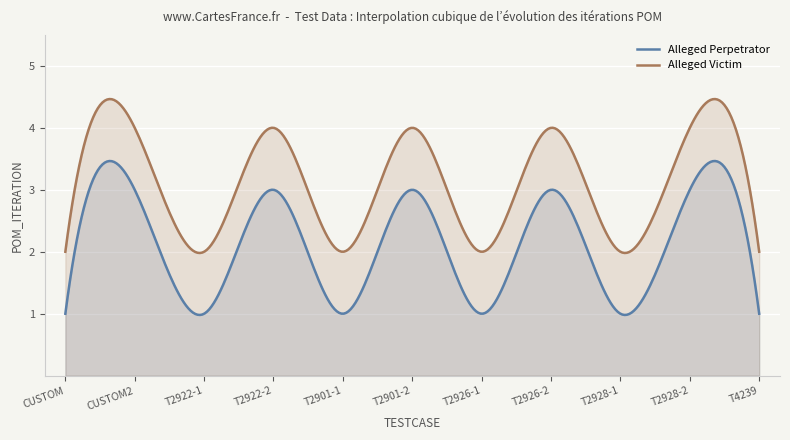

What is the maximum value for Alleged Victim?

4.5